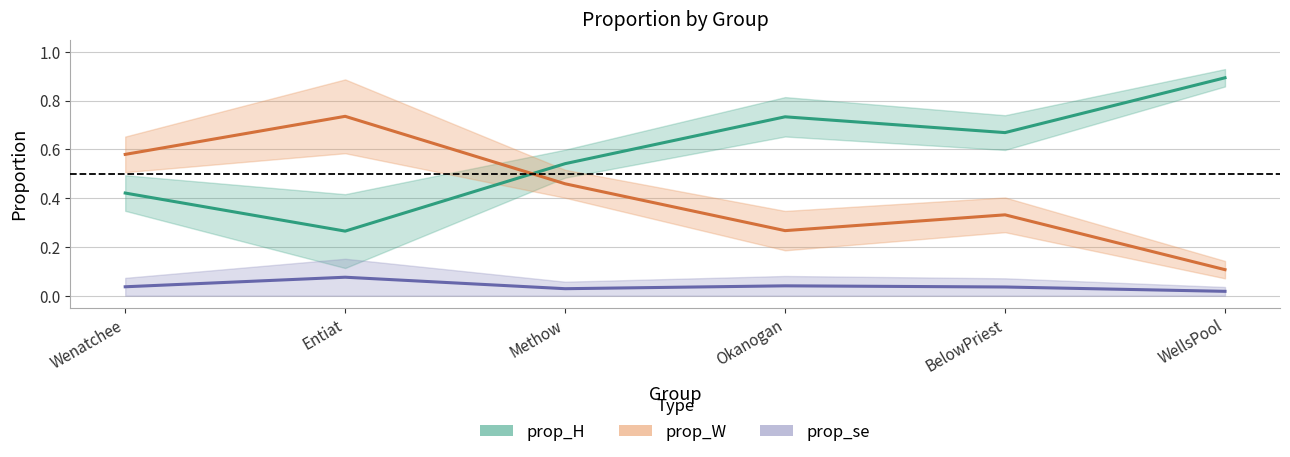

Is the value of prop_W at Entiat greater than the value of prop_se at Wenatchee?

Yes